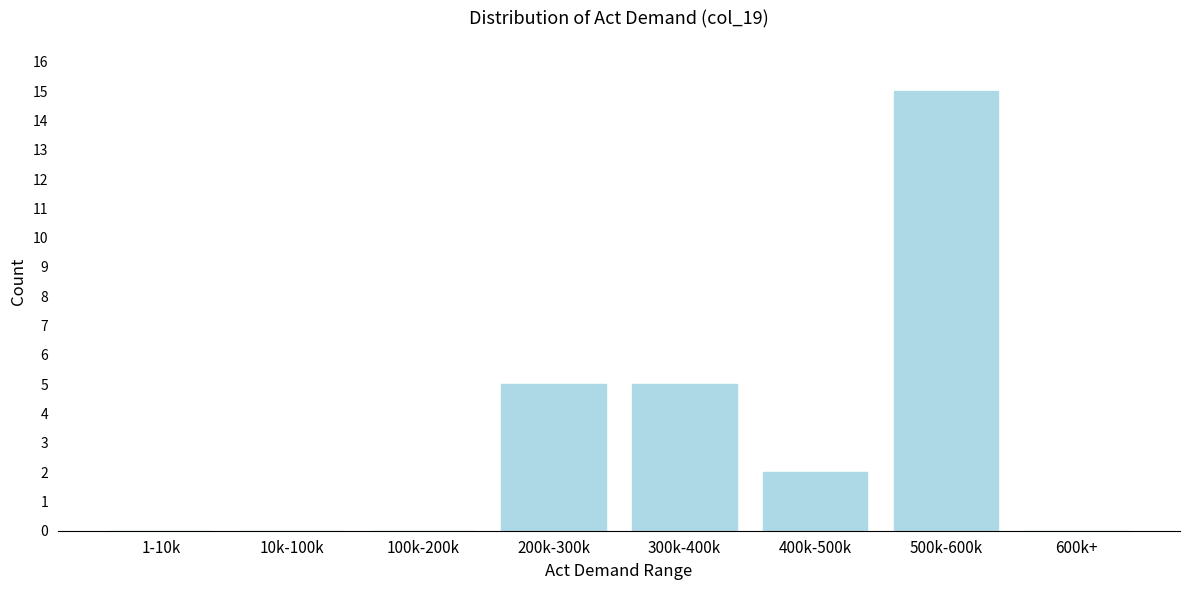

Reading left to right, extract all data points from this chart.

1-10k=0	10k-100k=0	100k-200k=0	200k-300k=5	300k-400k=5	400k-500k=2	500k-600k=15	600k+=0